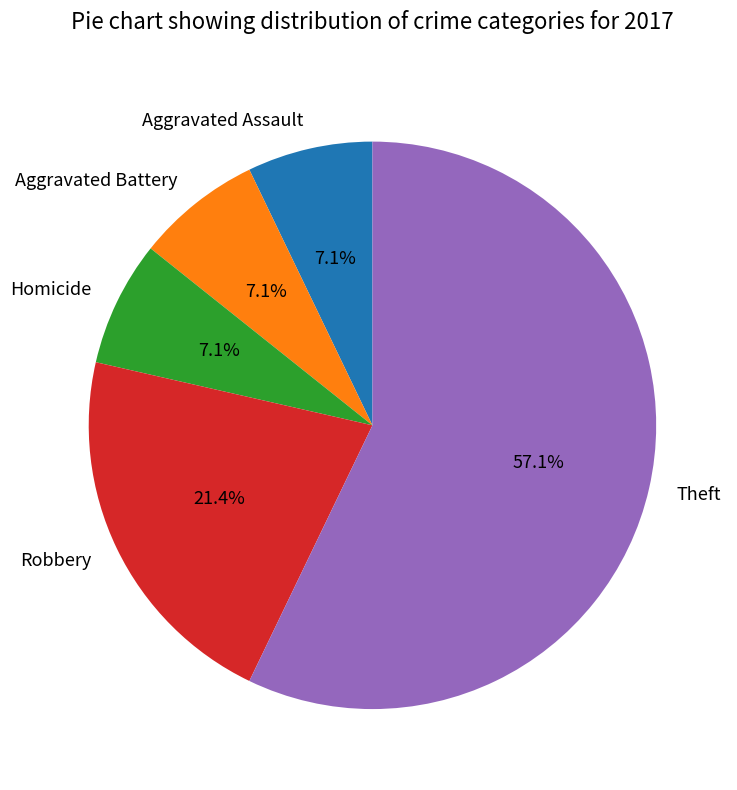

To the nearest percent, what is the difference between the Theft and Robbery slice percentages?

36%